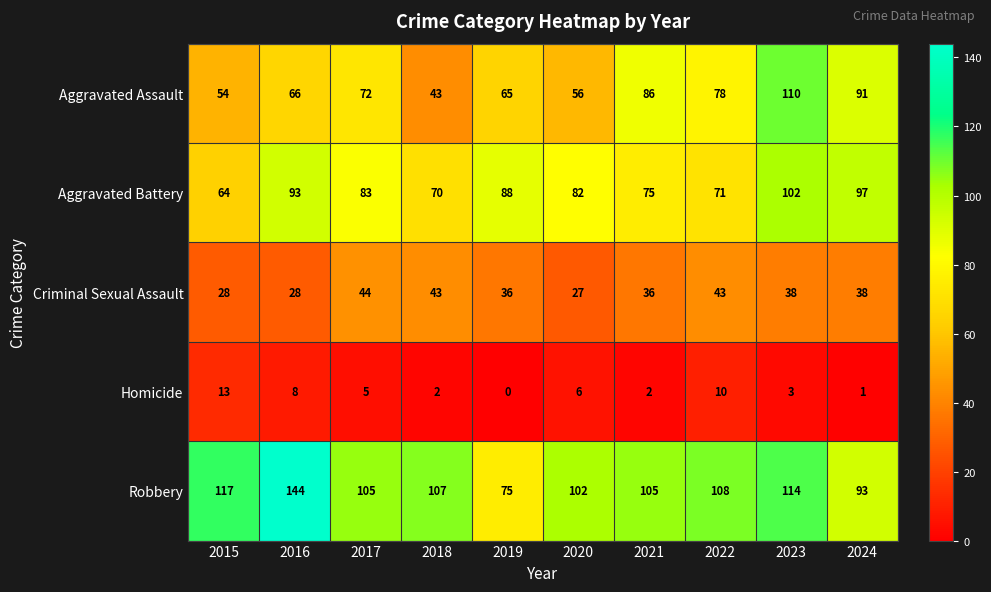

What is the maximum value shown in the chart?

144